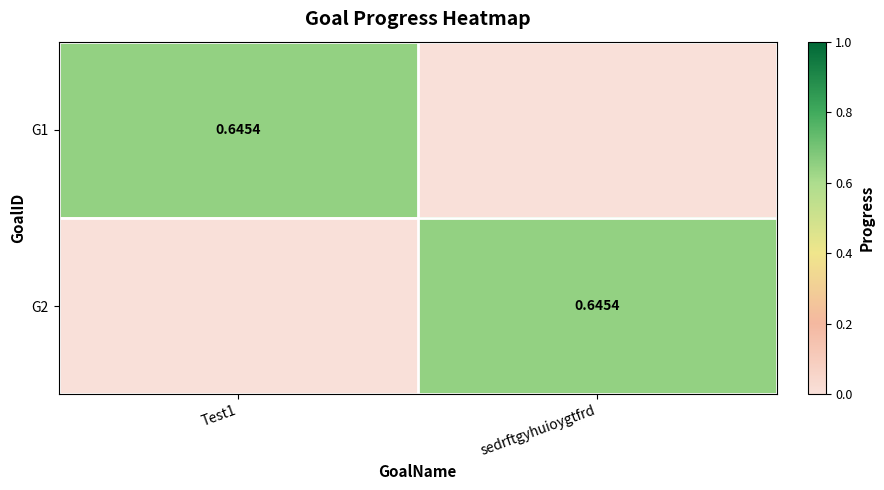

What is the spread (max minus min) of values at sedrftgyhuioygtfrd?

0.6